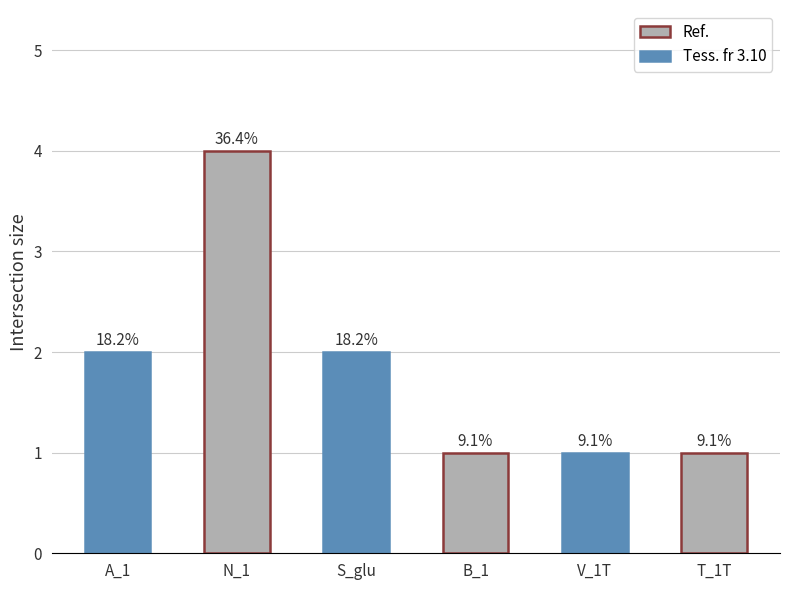

Rank the categories by value from highest to lowest.

N_1, A_1, S_glu, B_1, V_1T, T_1T